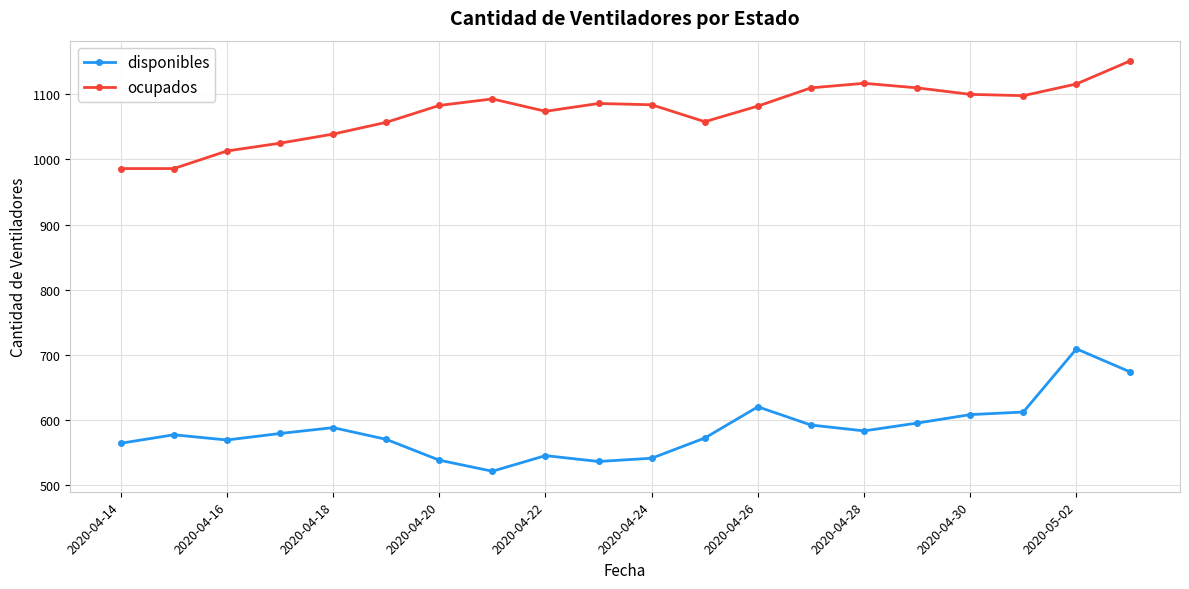

What is the lowest value of the disponibles series?

521